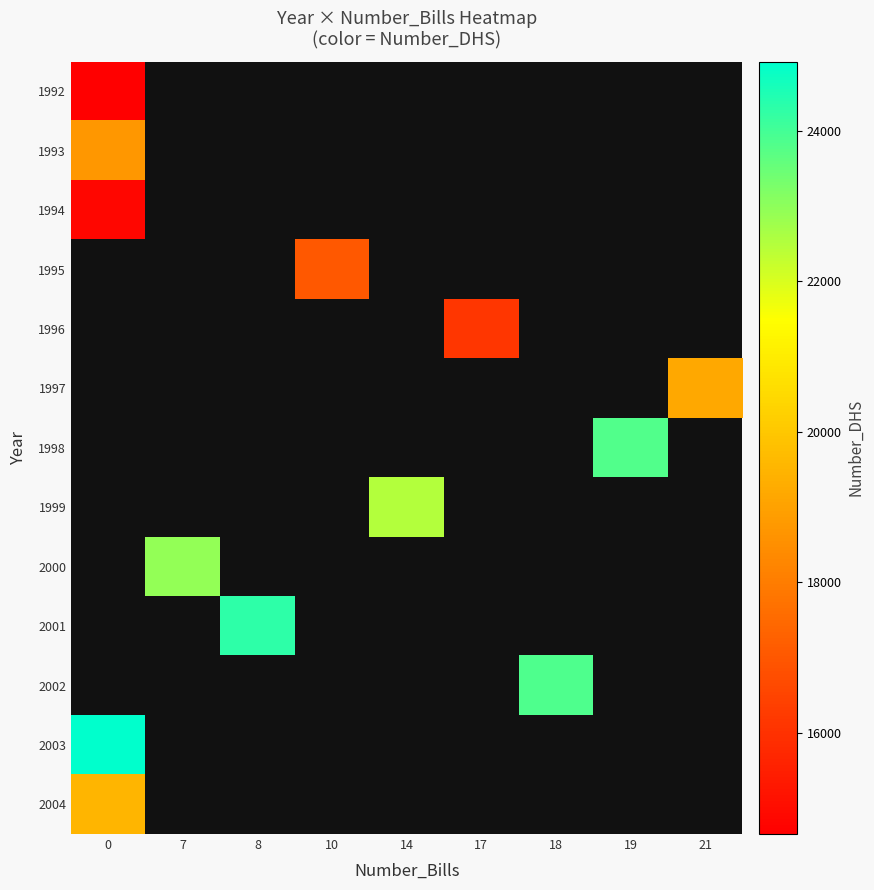

At how many categories does at least one series exceed 21707?

6